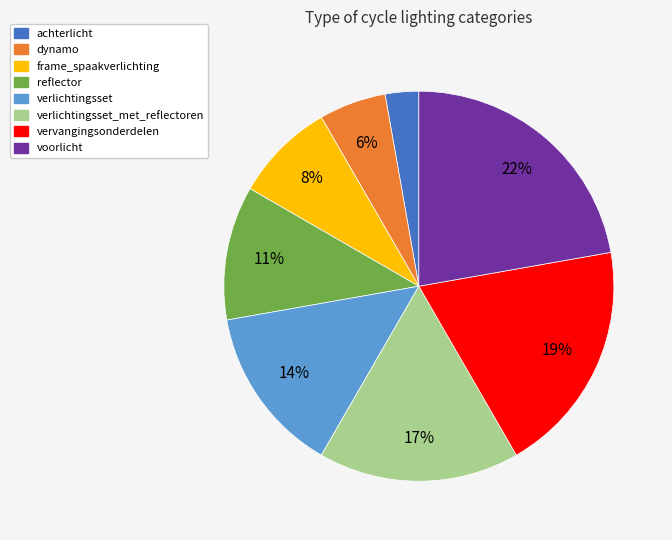

Which slice is the largest?

voorlicht